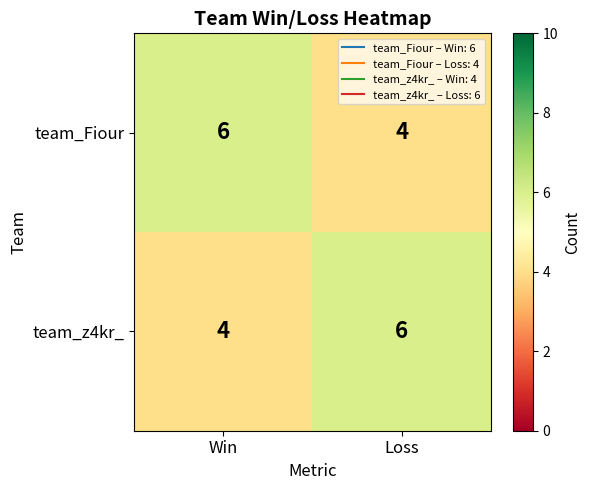

What is the total value across all series at Win?

10